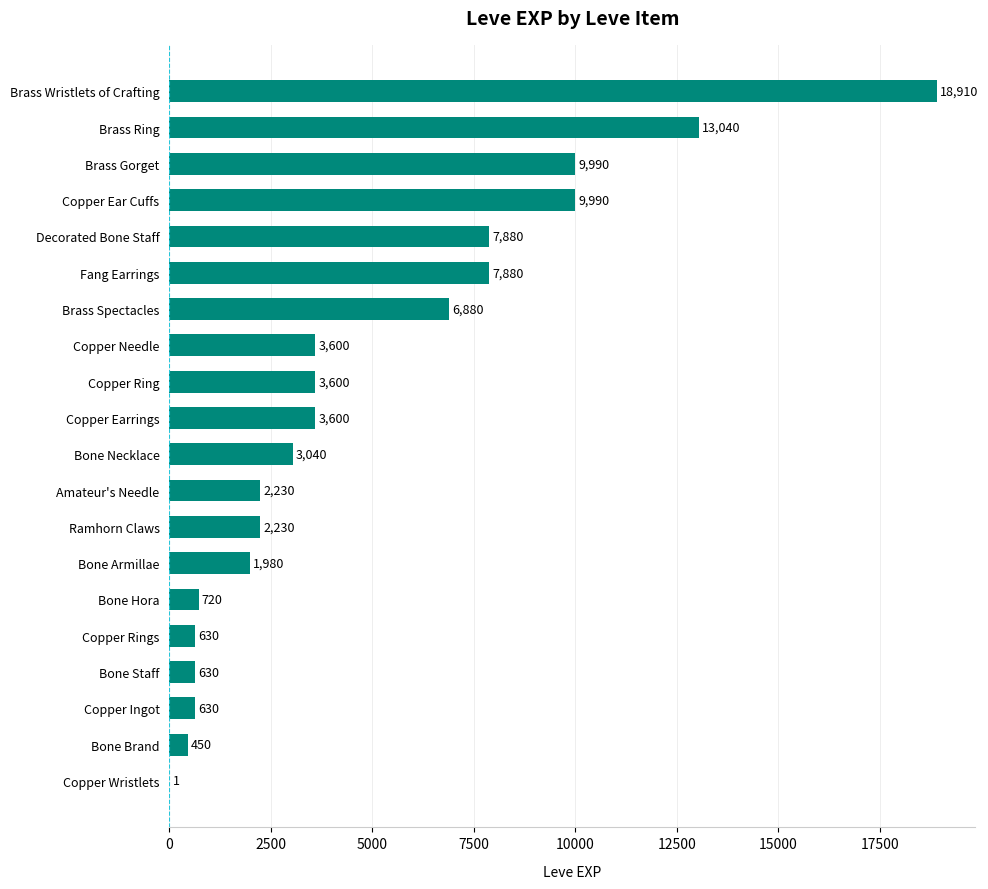

Reading bottom to top, transcribe all the data shown in this chart.

Copper Wristlets=1	Bone Brand=450	Copper Ingot=630	Bone Staff=630	Copper Rings=630	Bone Hora=720	Bone Armillae=1980	Ramhorn Claws=2230	Amateur's Needle=2230	Bone Necklace=3040	Copper Earrings=3600	Copper Ring=3600	Copper Needle=3600	Brass Spectacles=6880	Fang Earrings=7880	Decorated Bone Staff=7880	Copper Ear Cuffs=9990	Brass Gorget=9990	Brass Ring=13040	Brass Wristlets of Crafting=18910